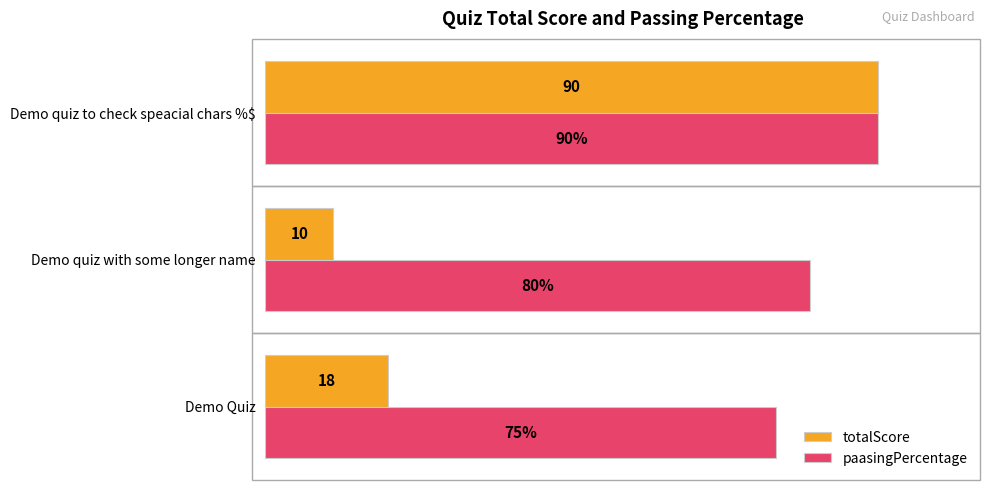

At which category is the sum across all series the highest?

Demo quiz to check speacial chars %$